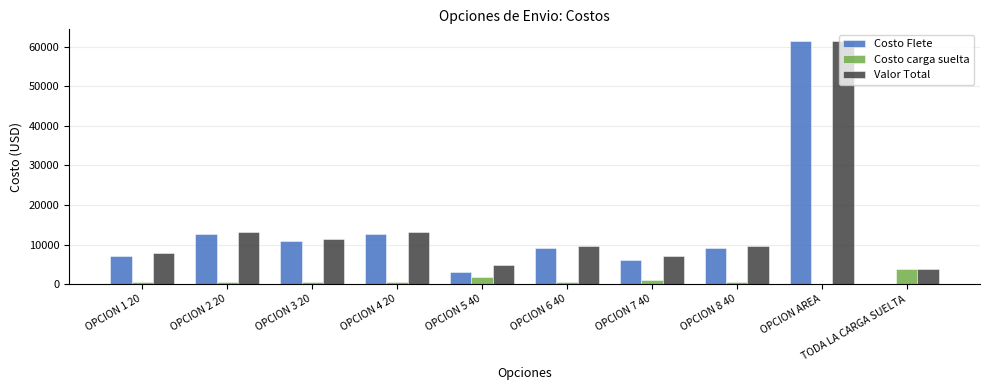

How many data points does each series have?

10